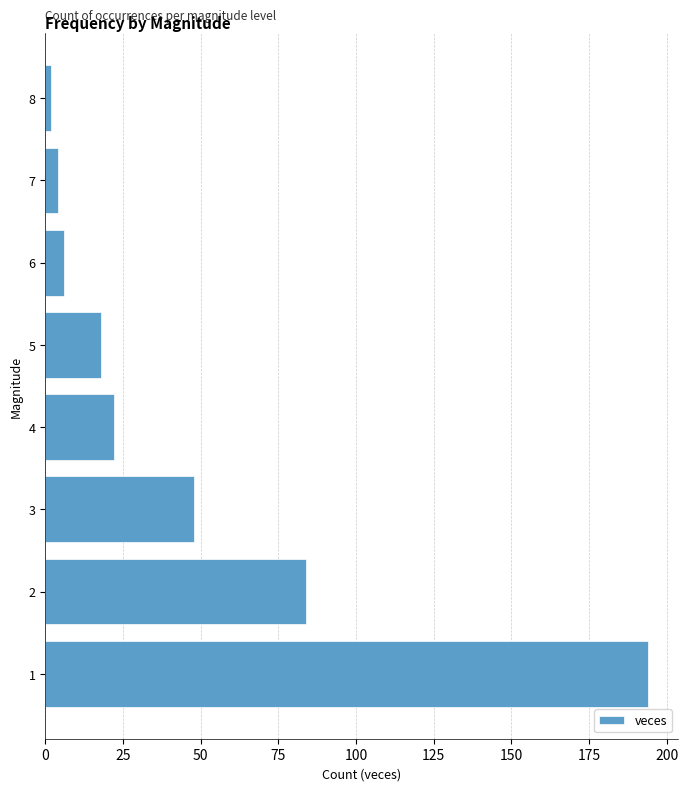

Which label corresponds to the smallest value in the chart?

8